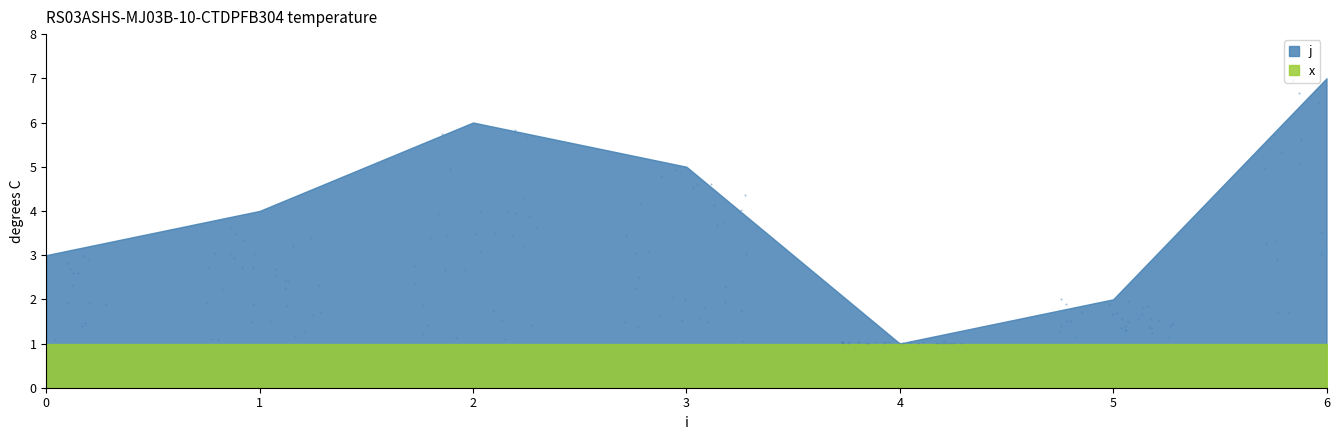

What is the total value across all series at 3?

6